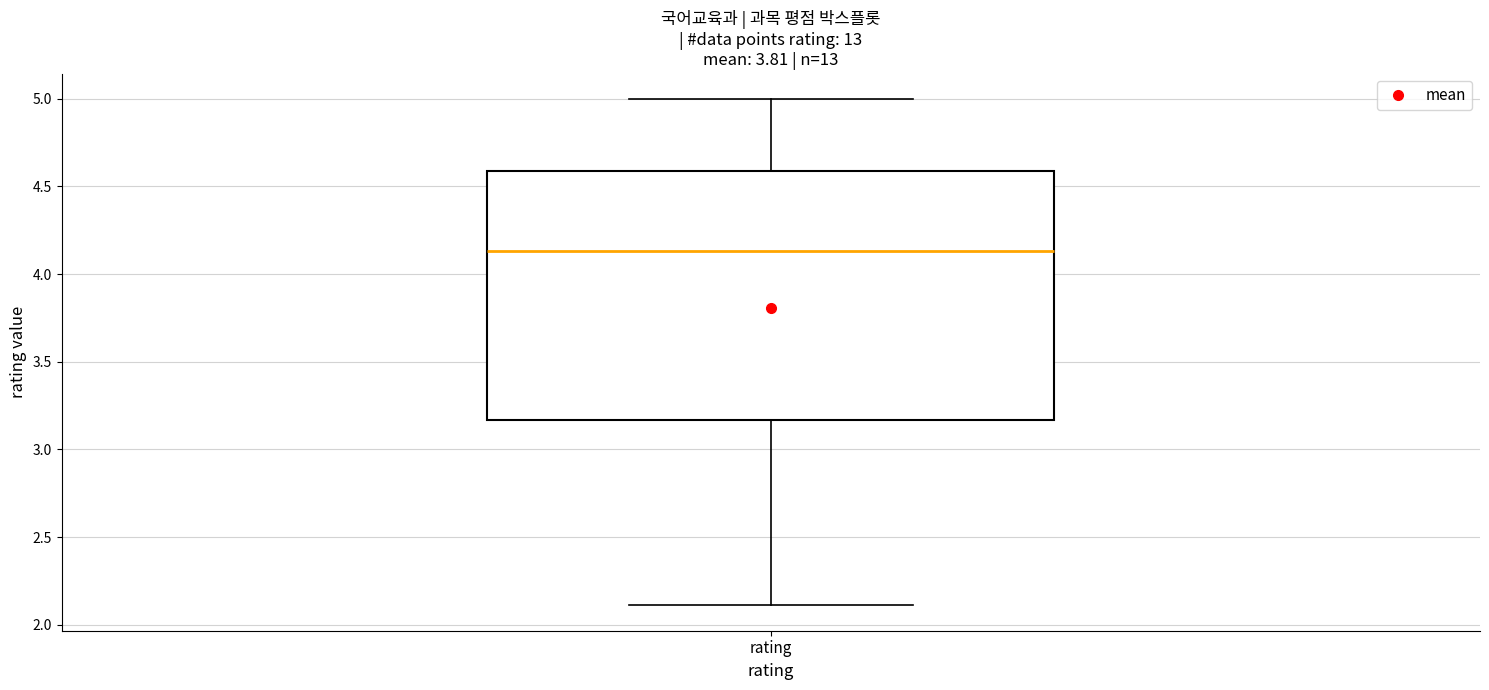

Transcribe this box plot: give where the median line is, the range the box spans, and where the two whiskers end, as read against the y-axis. The values are not printed on the chart, so give them approximately, as read against the axis.

median 4.15, box 3.15 to 4.60, whiskers 2.10 to 5.00